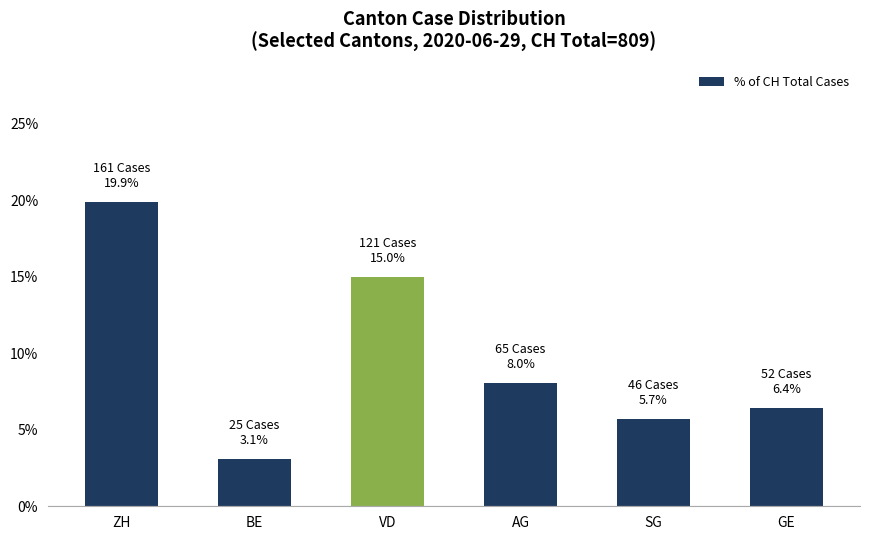

How many bars are there in total?

6